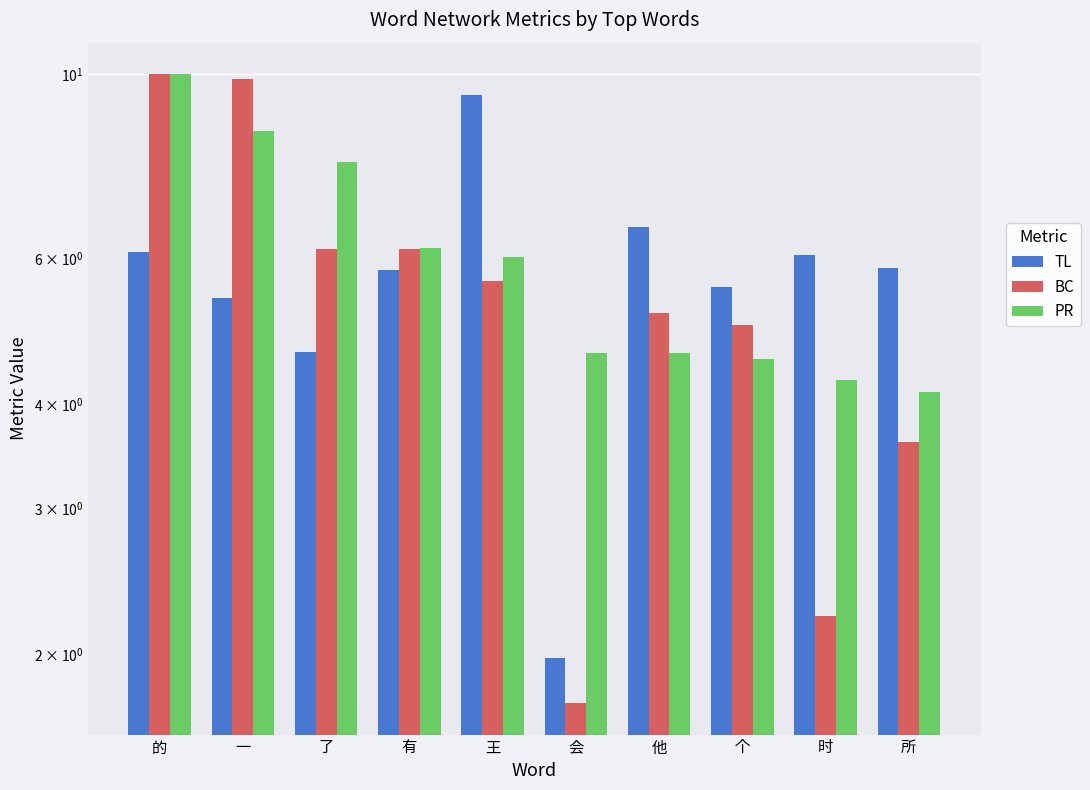

What is the difference between the highest and lowest values at 了?

3.2